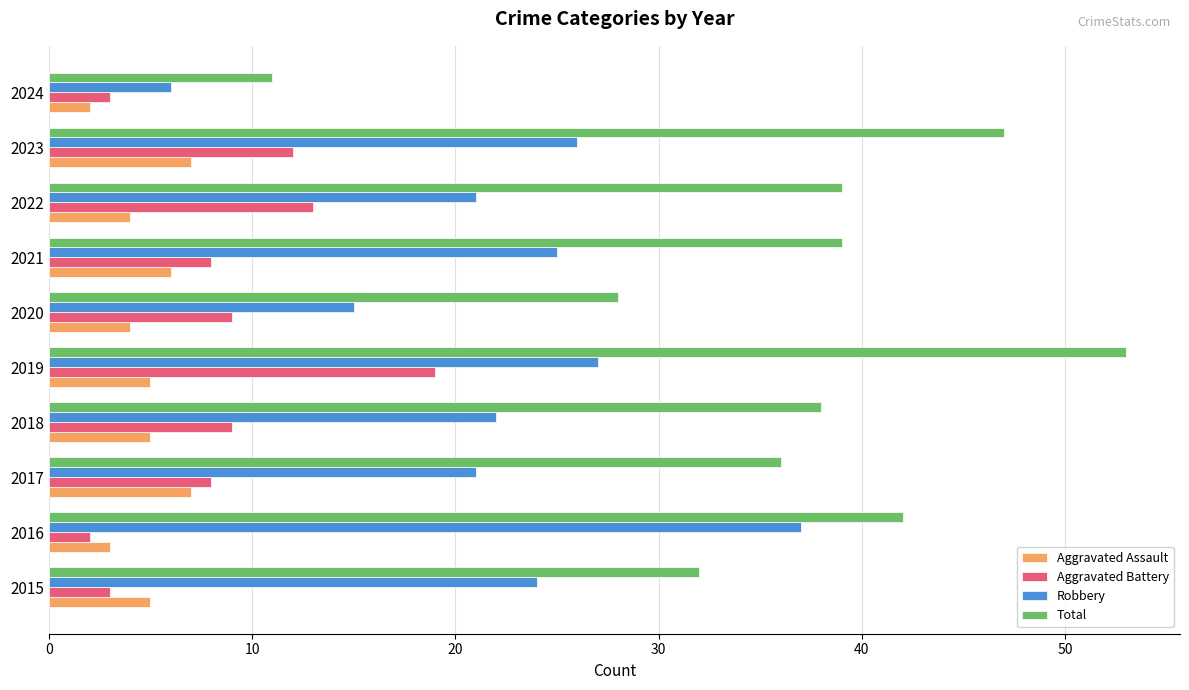

What is the total value across all series at 2017?

72